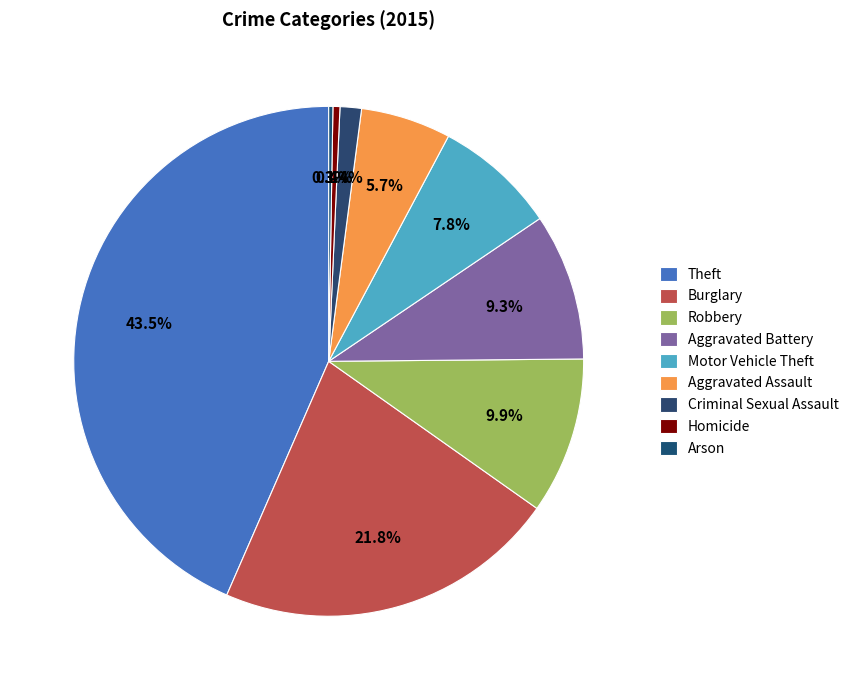

How many slices are in this pie chart?

9